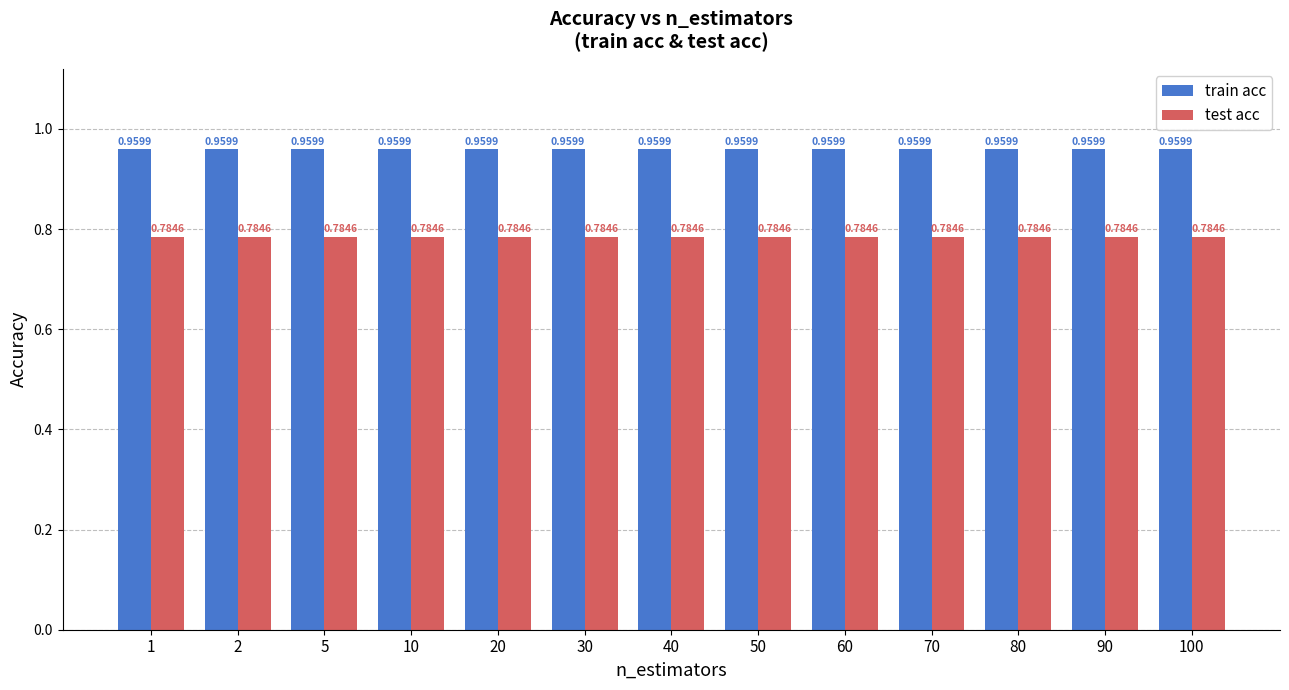

Count the number of categories in the chart.

13